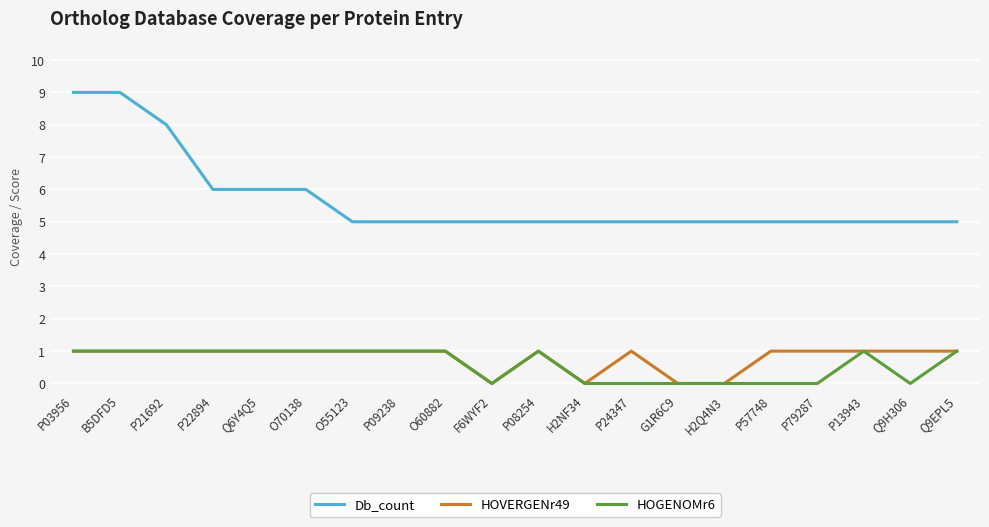

Which series has the widest spread of values?

Db_count